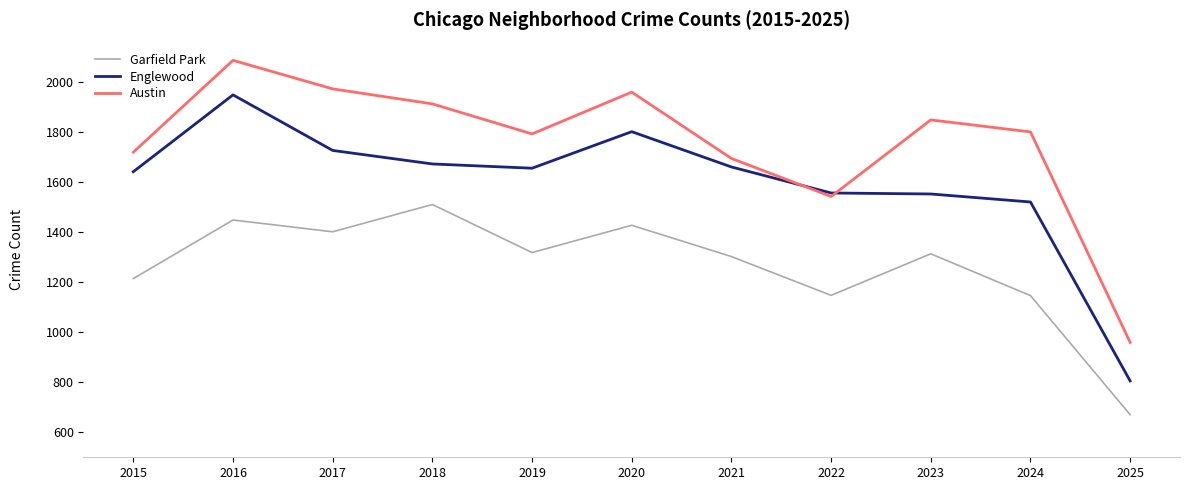

What is the highest value of the Garfield Park series?

1510